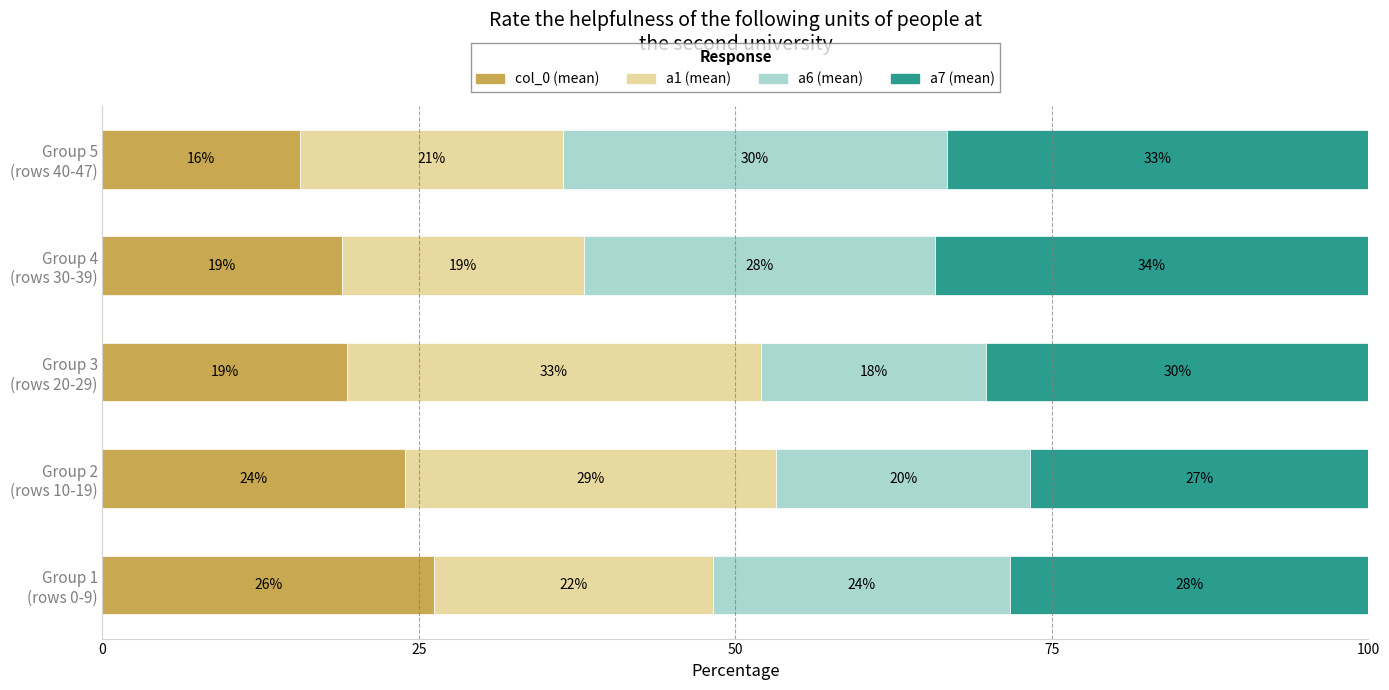

What are all the series names shown in the legend?

col_0 (mean), a1 (mean), a6 (mean), a7 (mean)